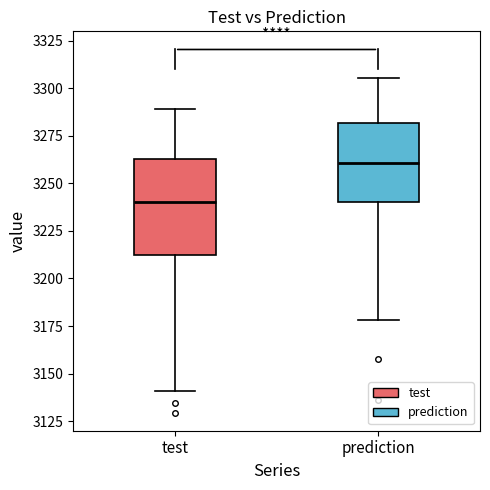

Where does the upper whisker of the box for prediction end on the y-axis? The values are not printed on the chart, so give them approximately, as read against the axis.

3305